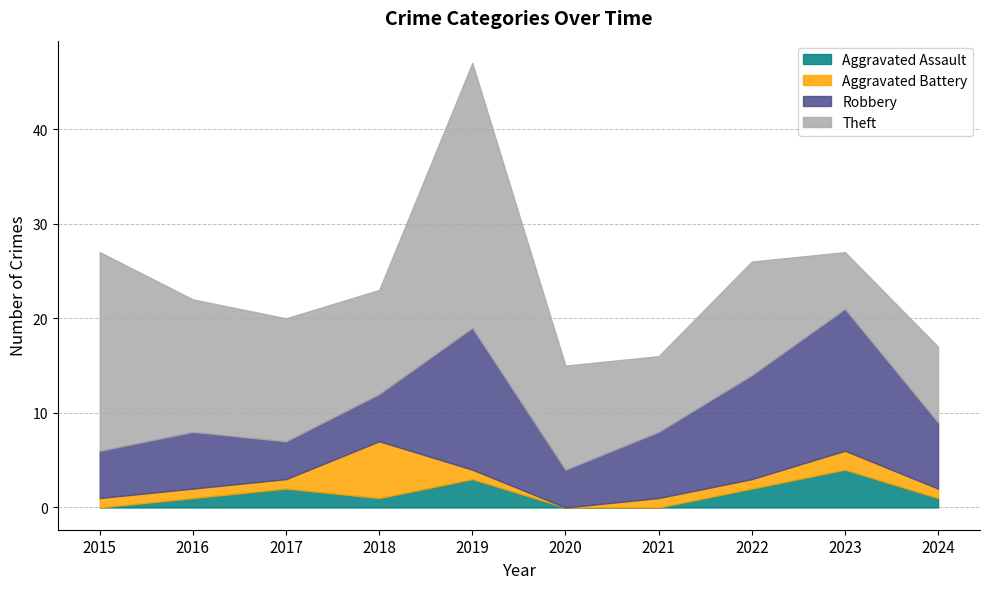

What is the sum of all Aggravated Battery values?

15